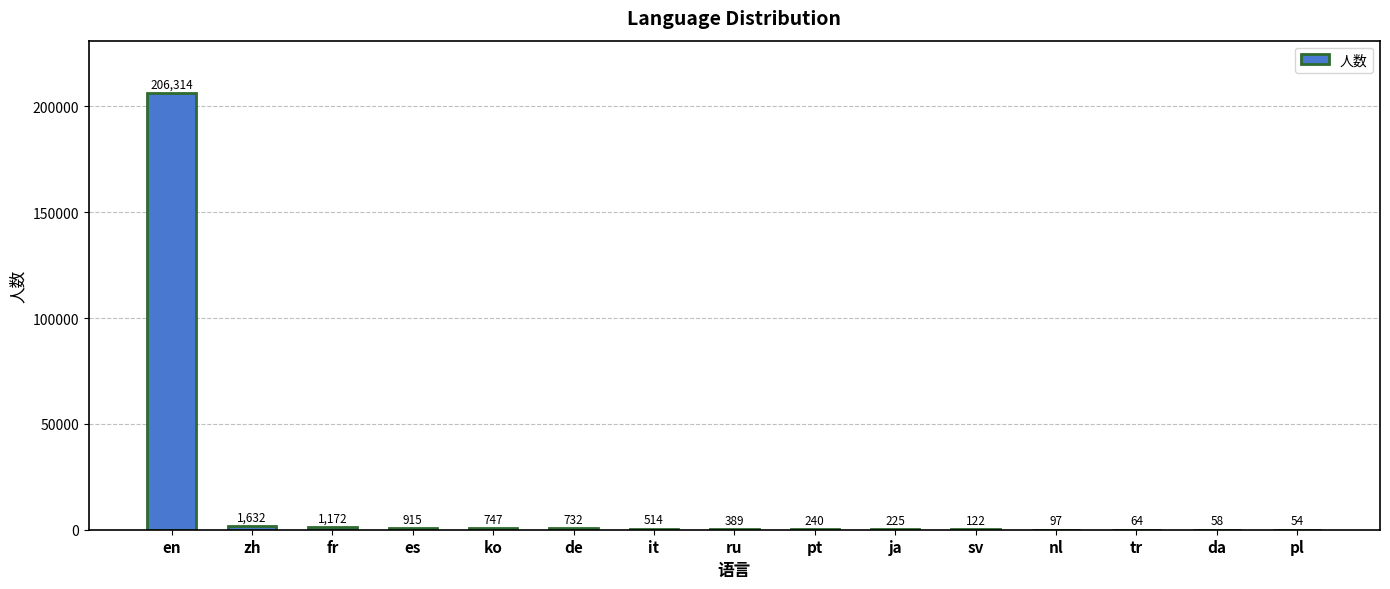

What is the maximum value shown in the chart?

206314